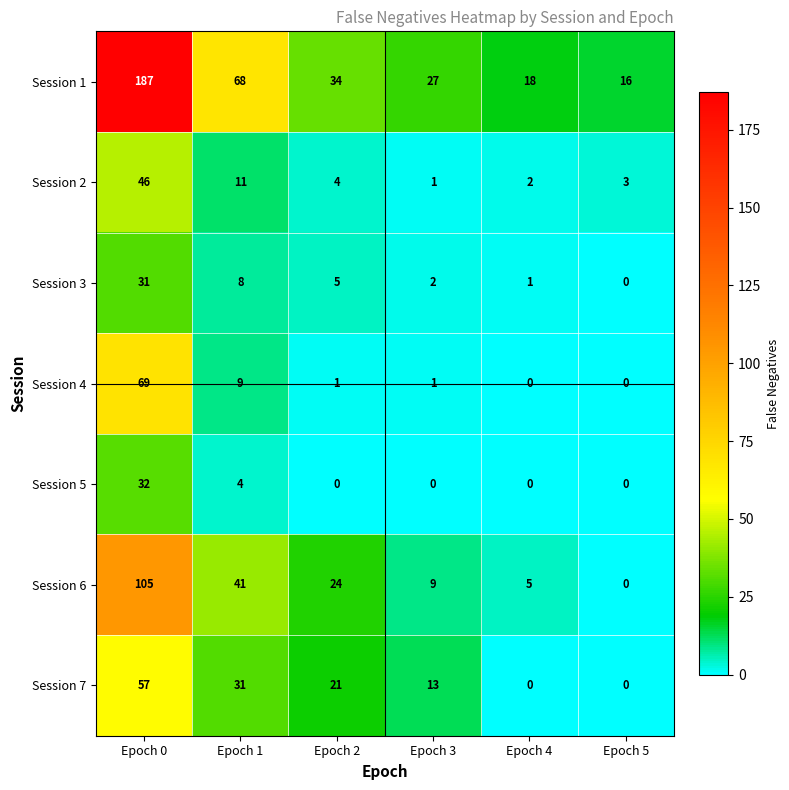

At which category is the sum across all series the highest?

Epoch 0